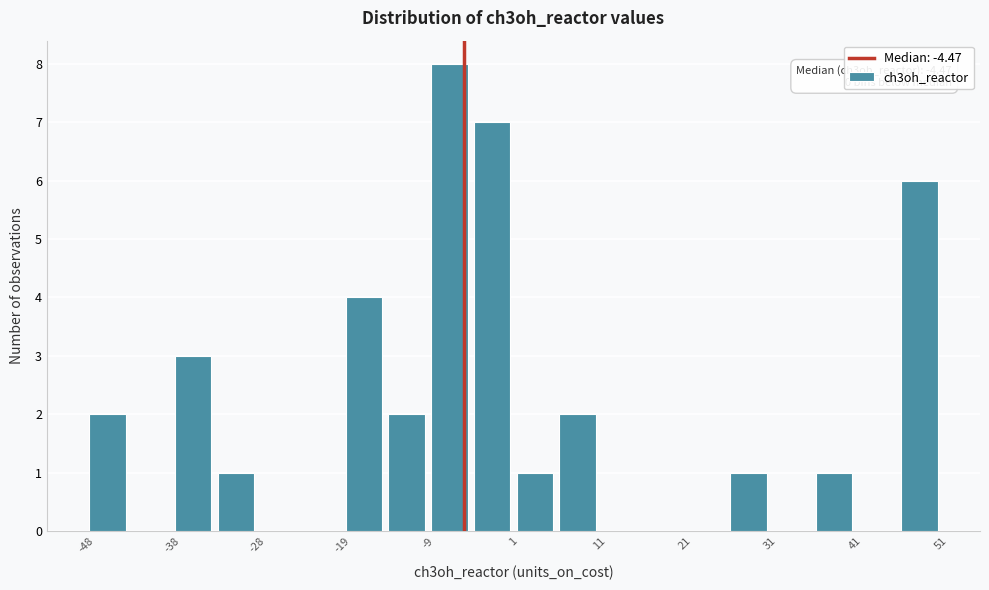

Which range on the x-axis has the tallest bar?

-9 to -4